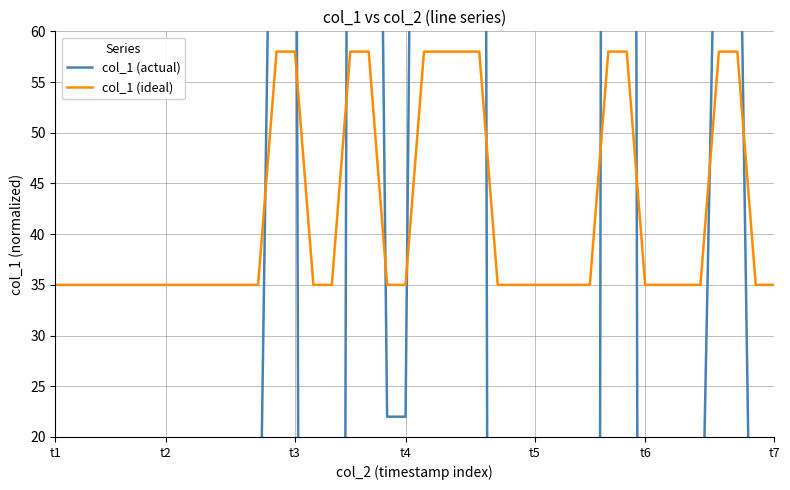

Which series has the largest range (max minus min)?

col_1 (actual)